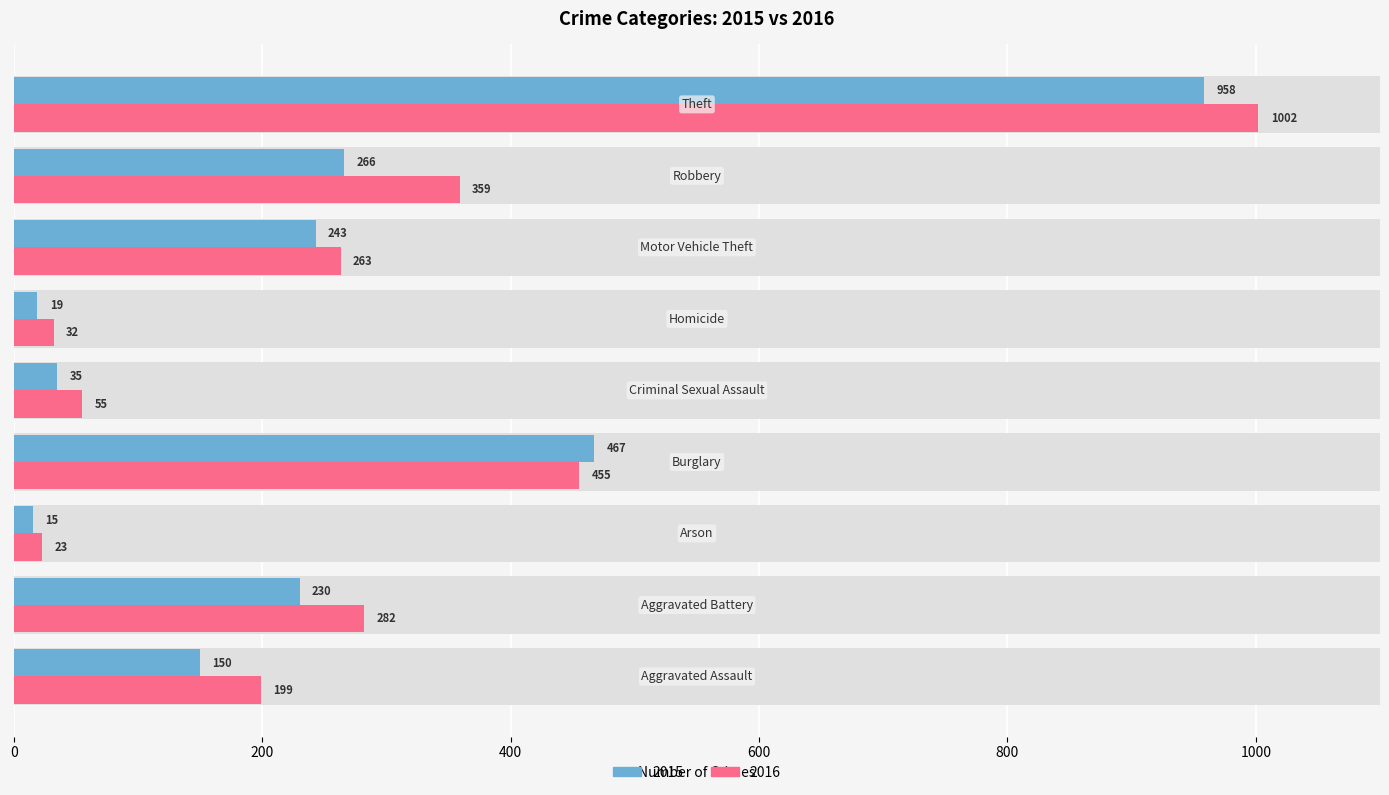

What is the smallest value displayed?

15